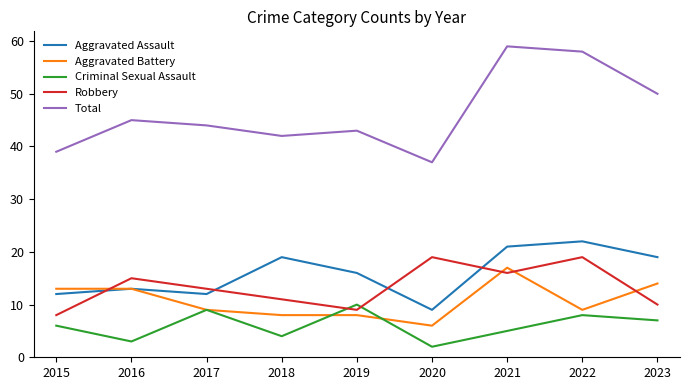

What is the difference between the maximum and minimum values in the Aggravated Battery series?

11